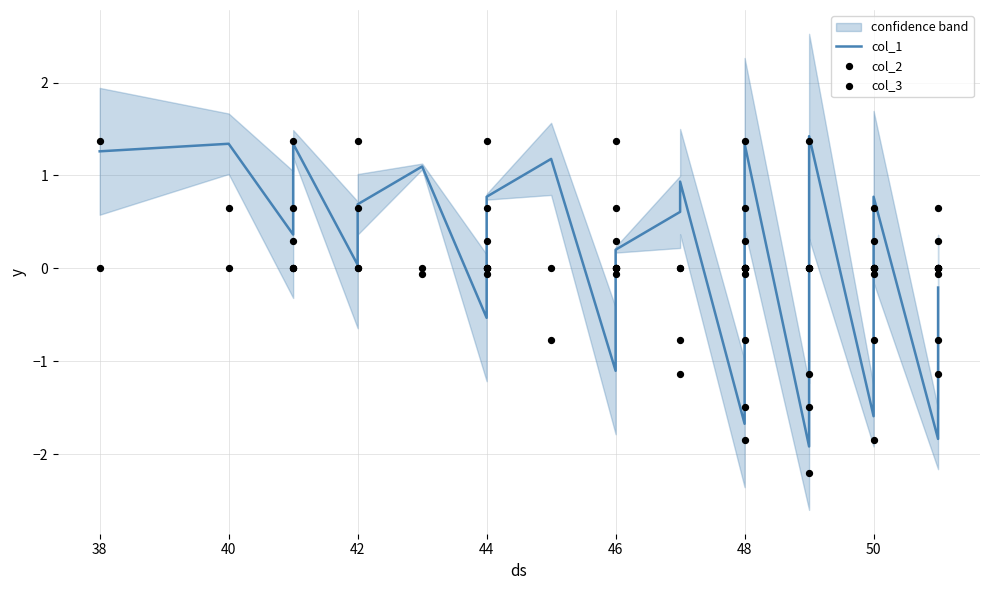

What are all the series names shown in the legend?

col_1, col_2, col_3